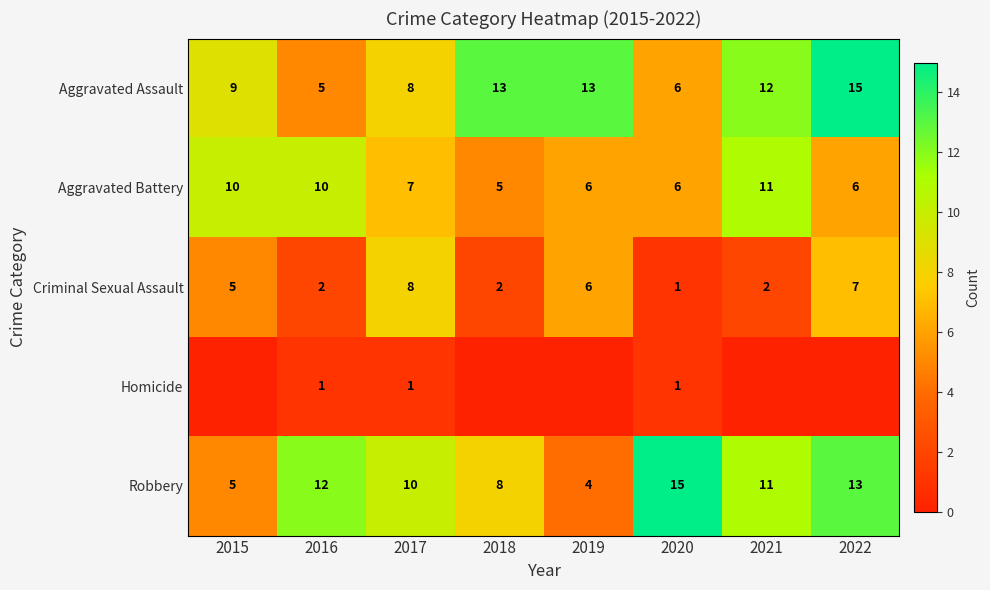

Between 2021 and 2019, which is larger?

2019